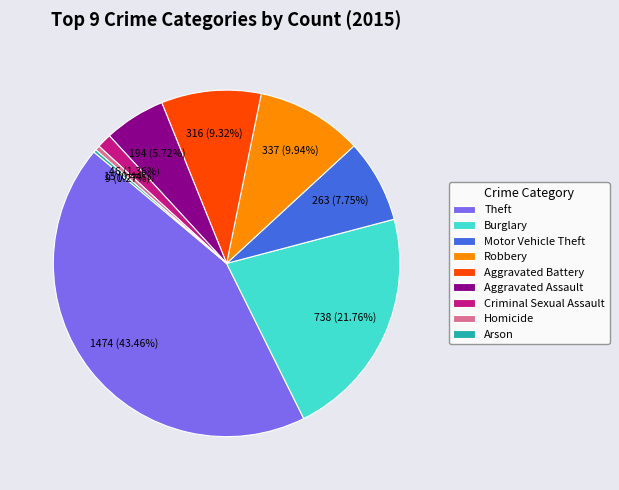

Is there a majority slice in this chart?

No